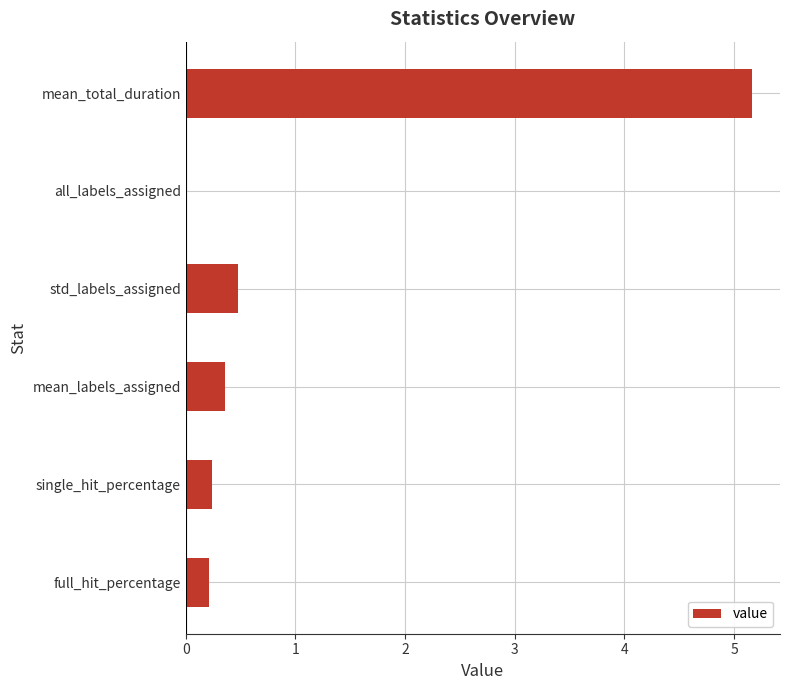

True or false: the data shows -2.1 at all_labels_assigned.

False